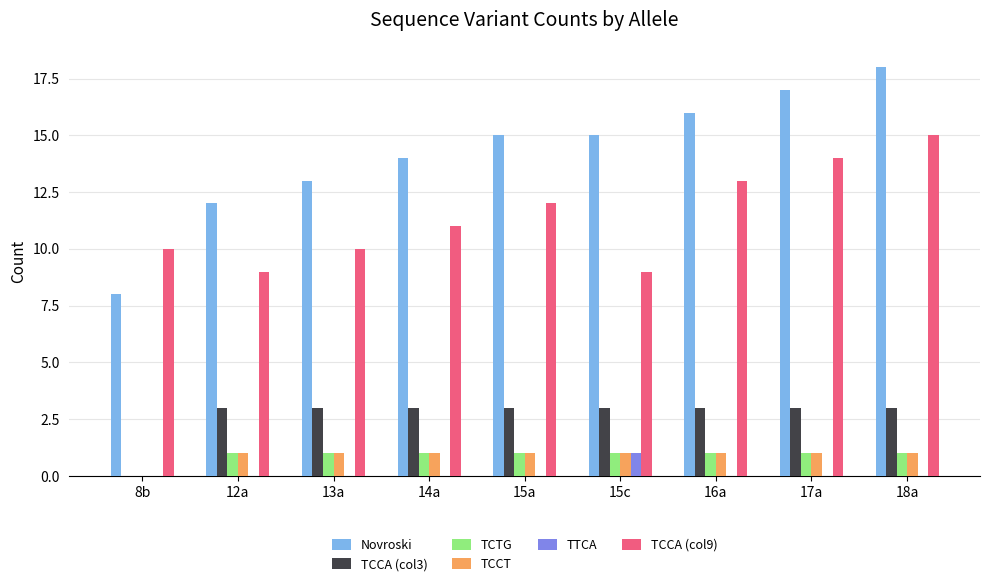

Reading right to left, extract all data points from this chart.

Novroski: 18a=18	17a=17	16a=16	15c=15	15a=15	14a=14	13a=13	12a=12	8b=8
TCCA (col3): 18a=3	17a=3	16a=3	15c=3	15a=3	14a=3	13a=3	12a=3	8b=0
TCTG: 18a=1	17a=1	16a=1	15c=1	15a=1	14a=1	13a=1	12a=1	8b=0
TCCT: 18a=1	17a=1	16a=1	15c=1	15a=1	14a=1	13a=1	12a=1	8b=0
TTCA: 18a=0	17a=0	16a=0	15c=1	15a=0	14a=0	13a=0	12a=0	8b=0
TCCA (col9): 18a=15	17a=14	16a=13	15c=9	15a=12	14a=11	13a=10	12a=9	8b=10